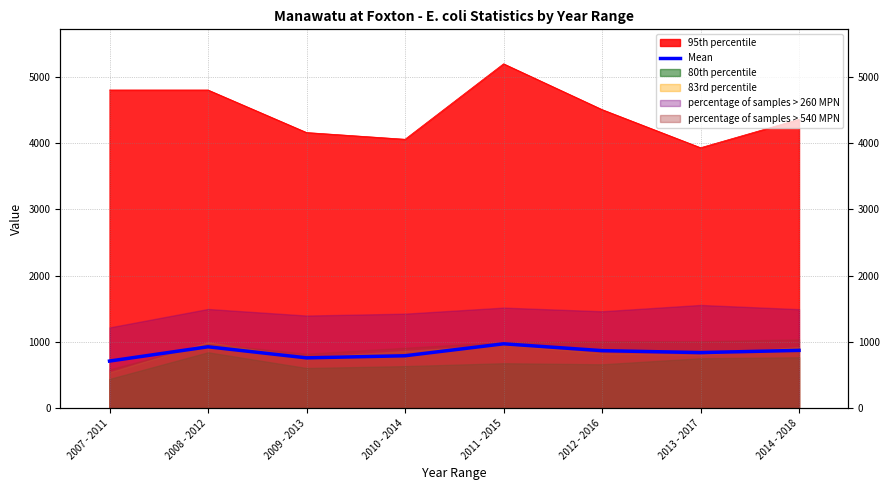

Reading right to left, what are all the values shown in this chart?

873.8	840.3	869.8	972.8	792.6	761.1	927.9	712.7